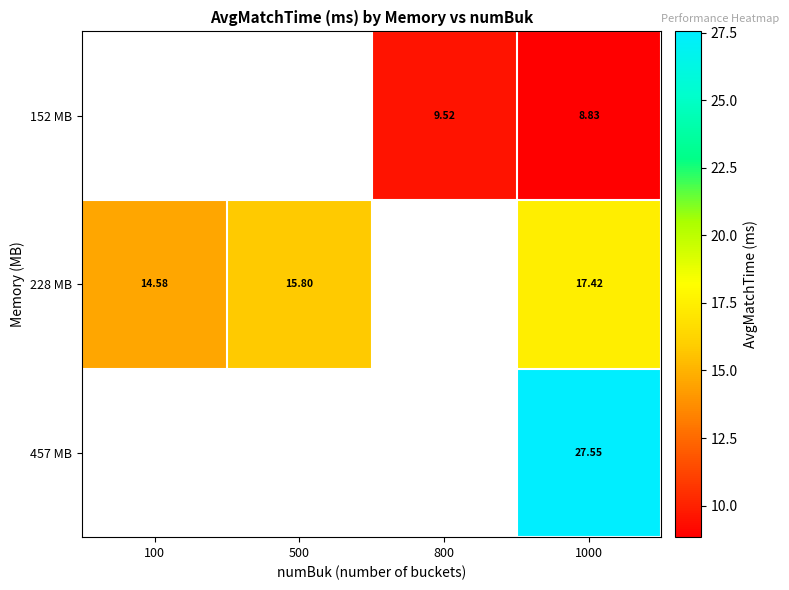

How many data points does each series have?

4